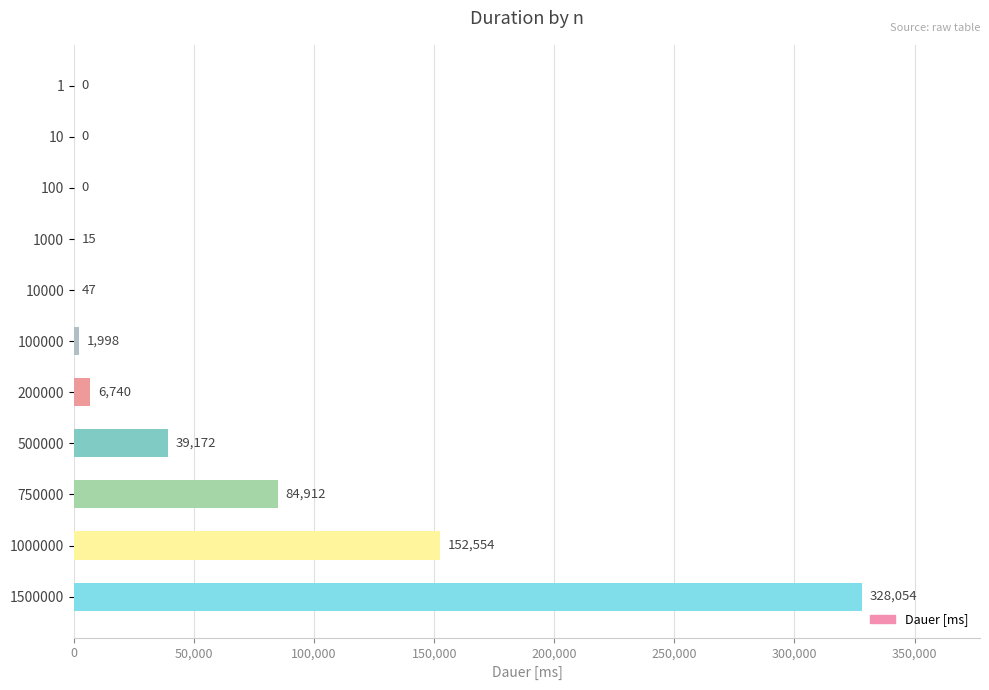

Reading bottom to top, transcribe all the data shown in this chart.

1500000=328054	1000000=152554	750000=84912	500000=39172	200000=6740	100000=1998	10000=47	1000=15	100=0	10=0	1=0